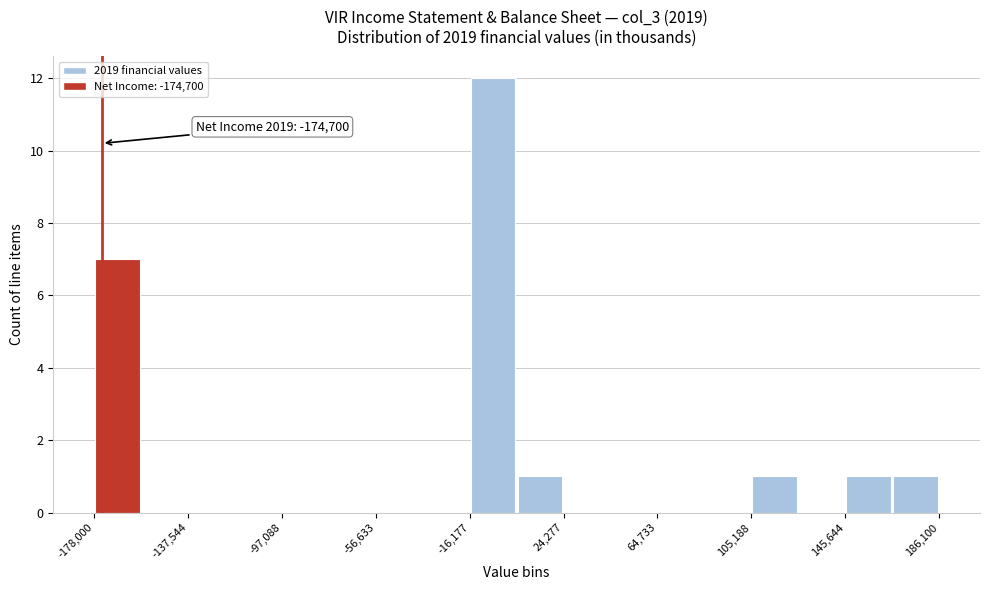

Over which range of the x-axis is the bar tallest?

-15000 to 5000